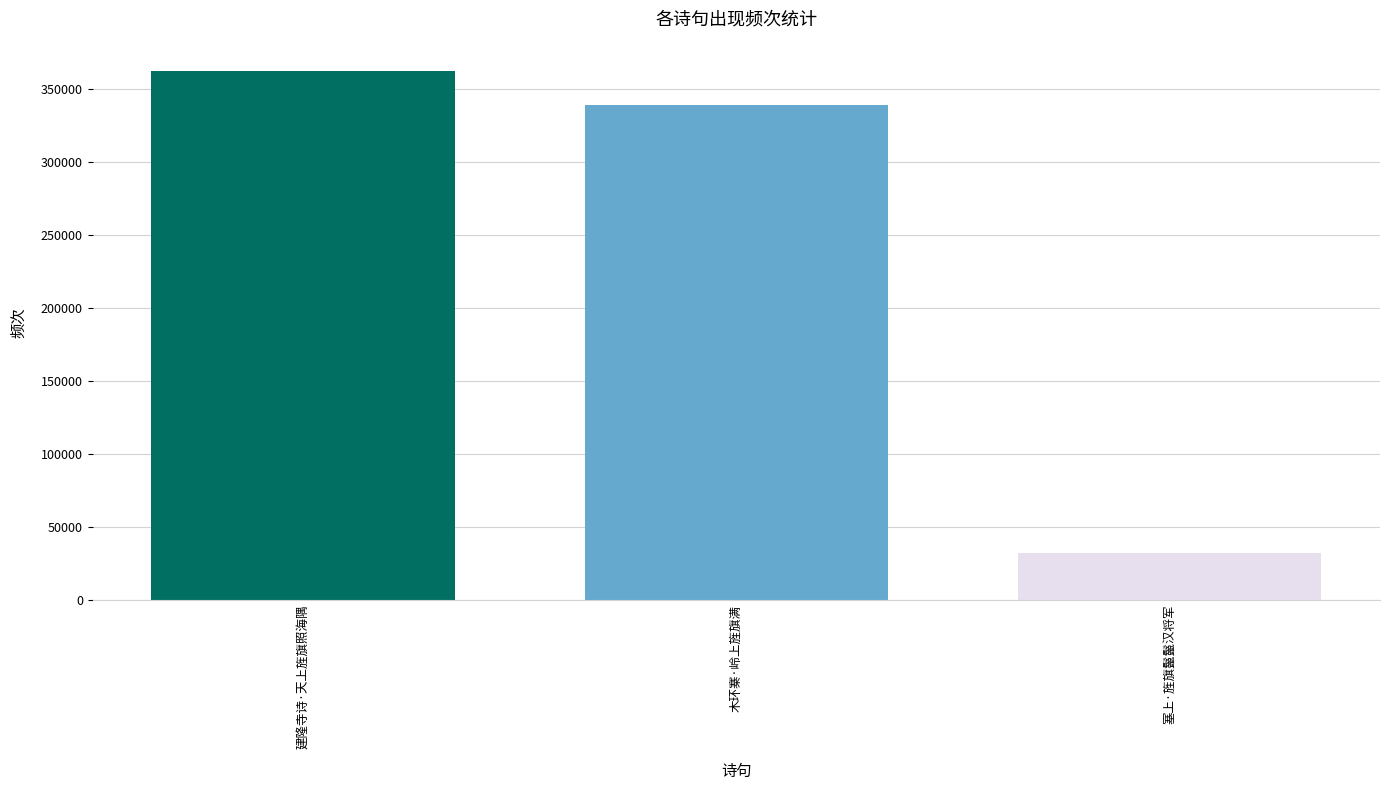

Rank the categories by value from lowest to highest.

塞上·旌旗鬣鬣汉将军, 木环寨·岭上旌旗满, 建隆寺诗·天上旌旗照海隅